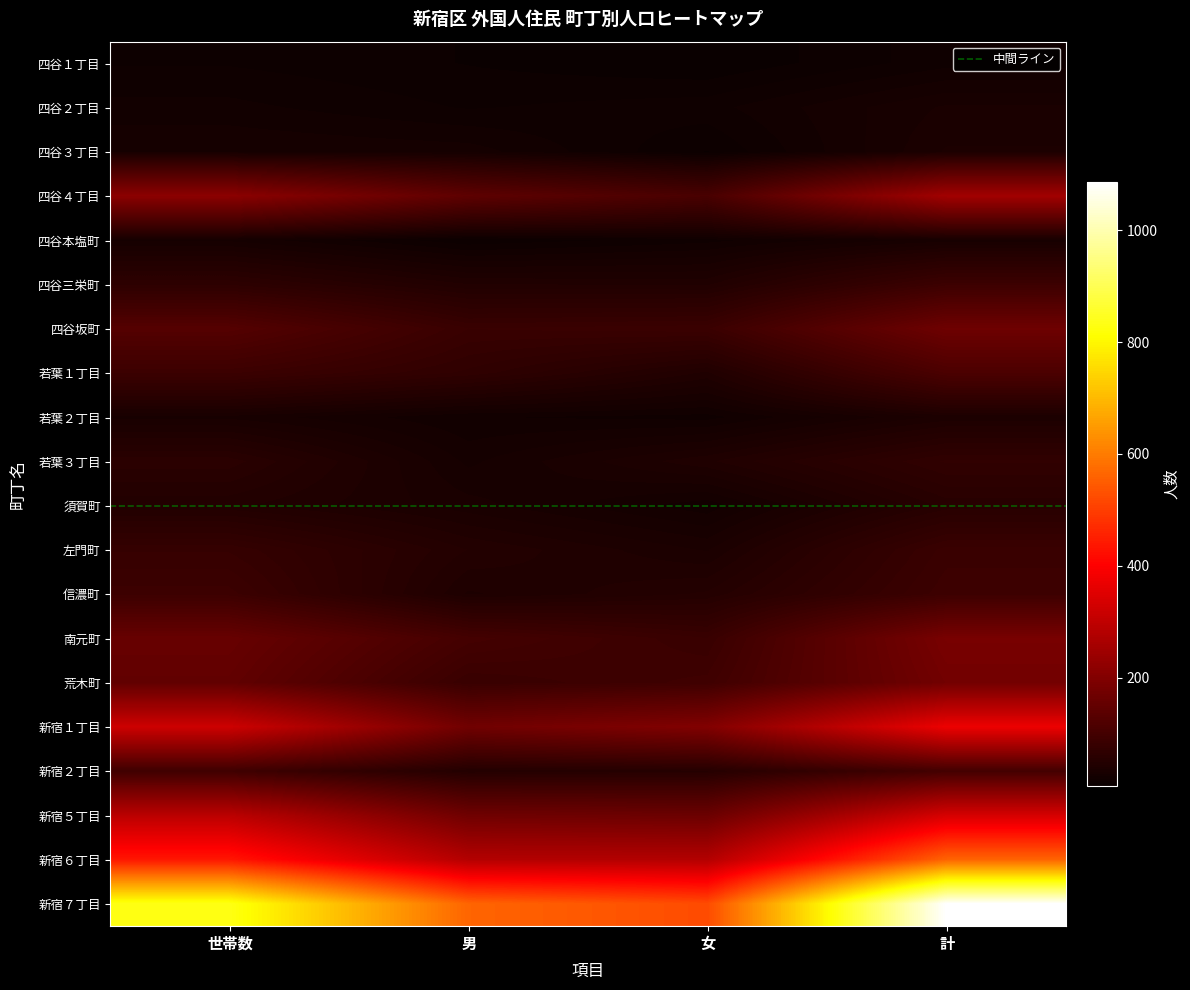

Which category has the highest value across all series?

計